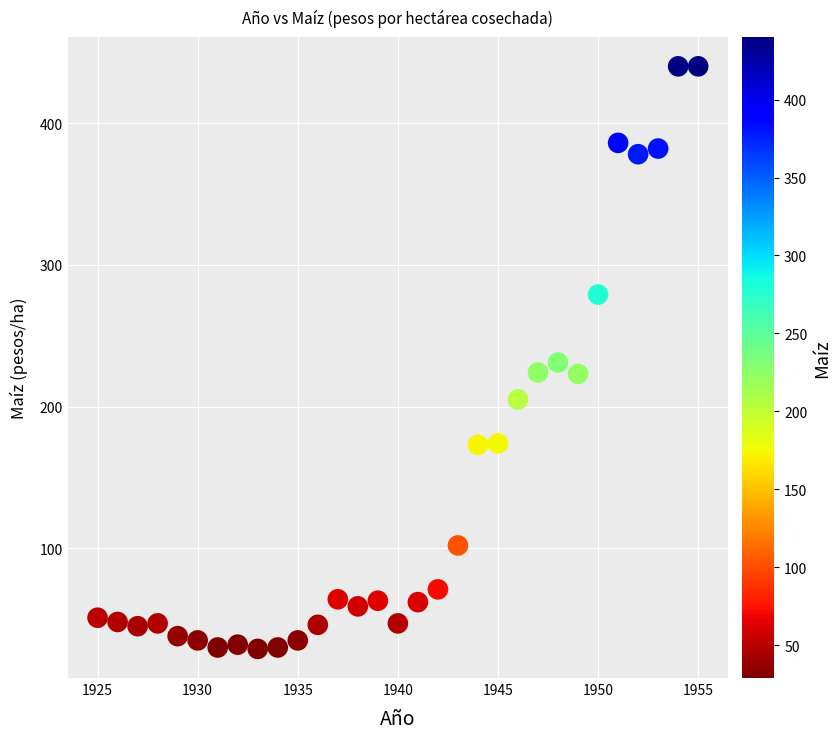

What is the range of X values (max minus min)?

30